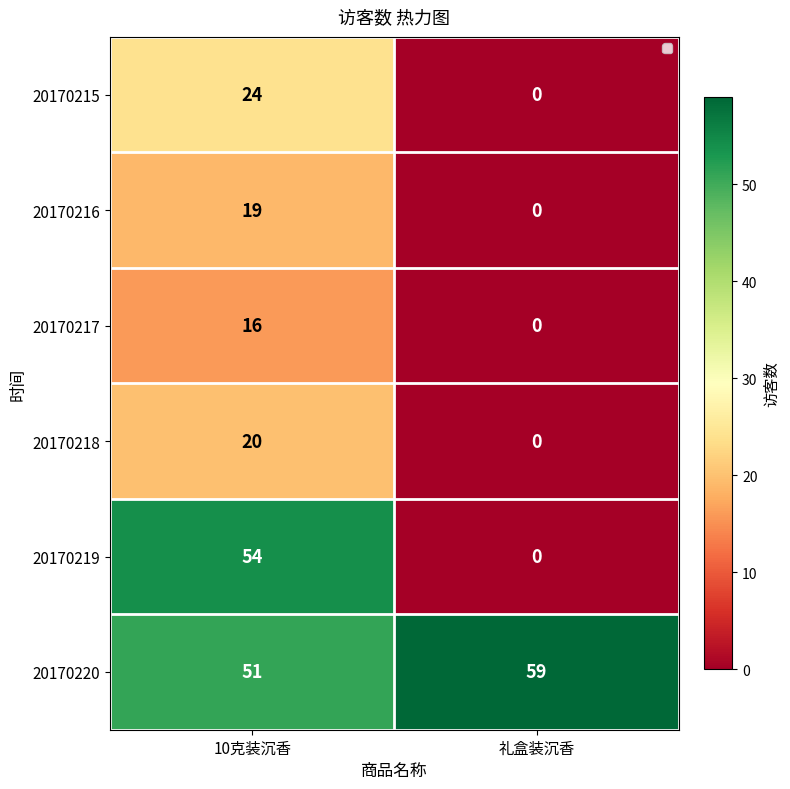

List the series in order of their peak value, highest first.

20170220, 20170219, 20170215, 20170218, 20170216, 20170217